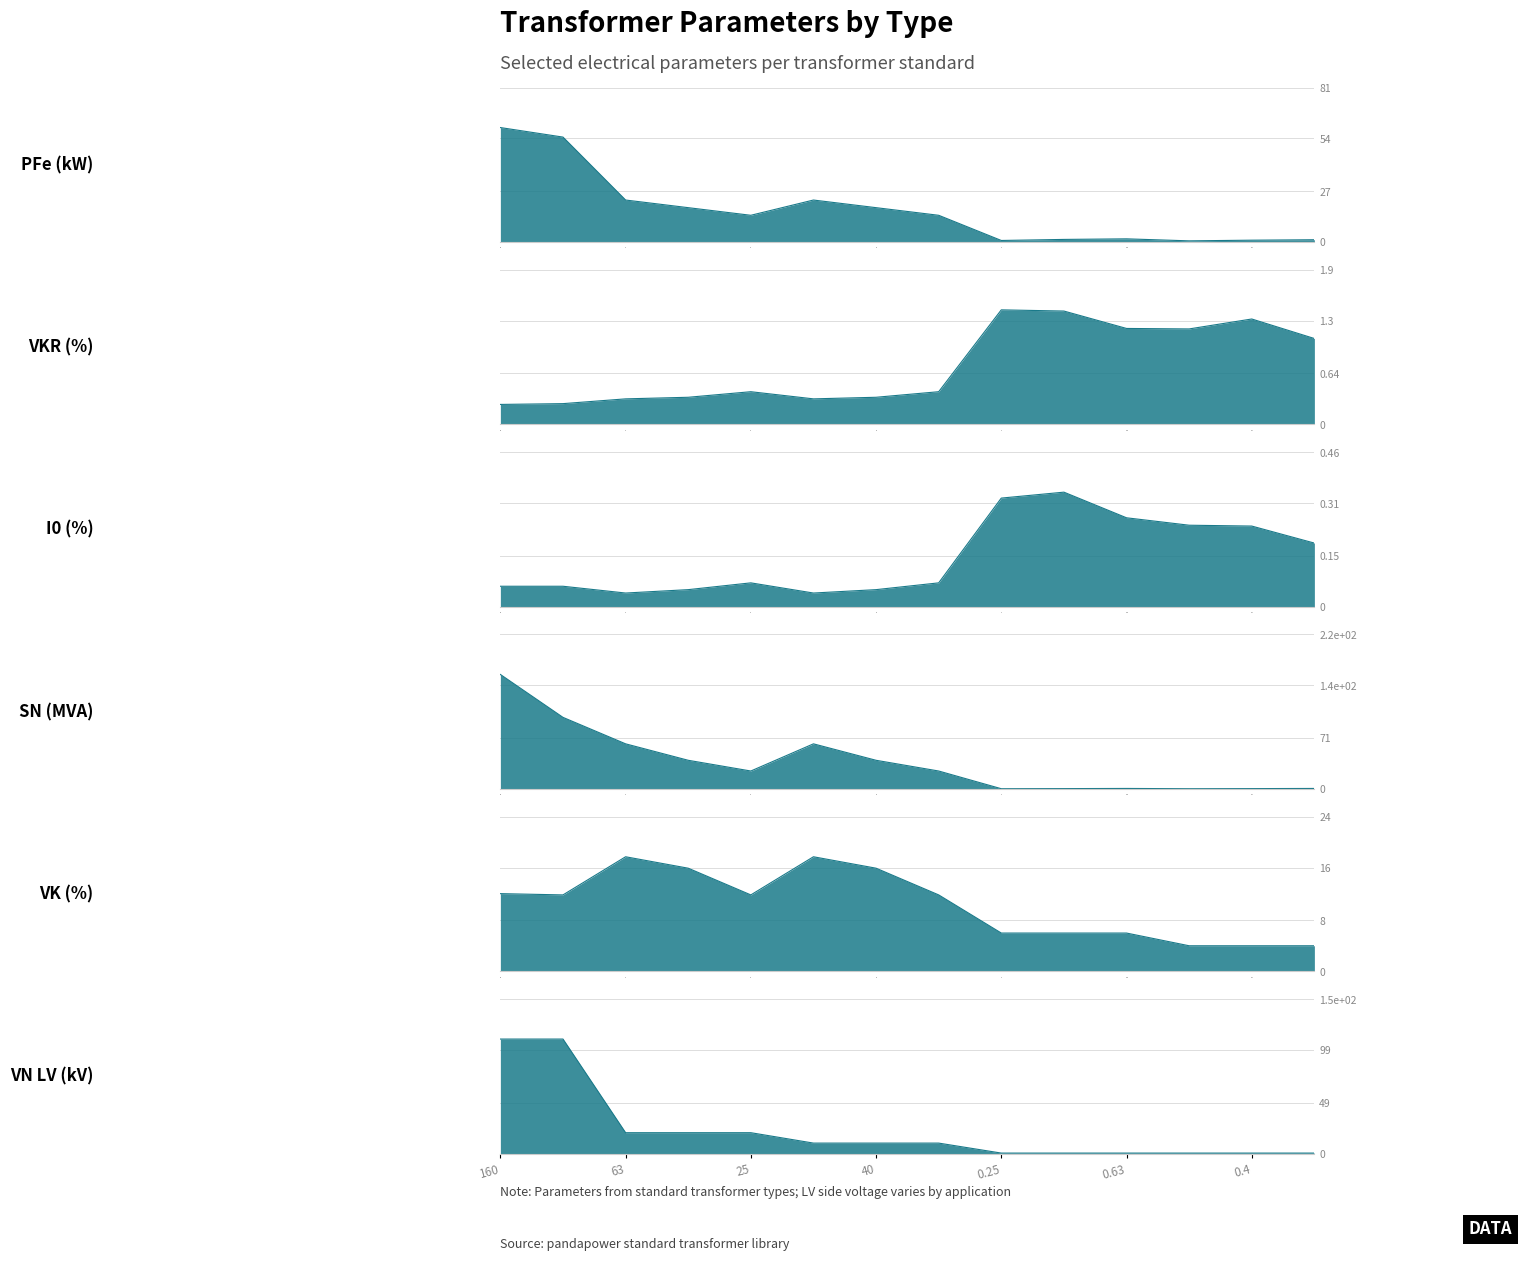

Between which two adjacent categories do sn_mva and vn_lv_kv first intersect?

160 MVA 380/110 kV and 100 MVA 220/110 kV